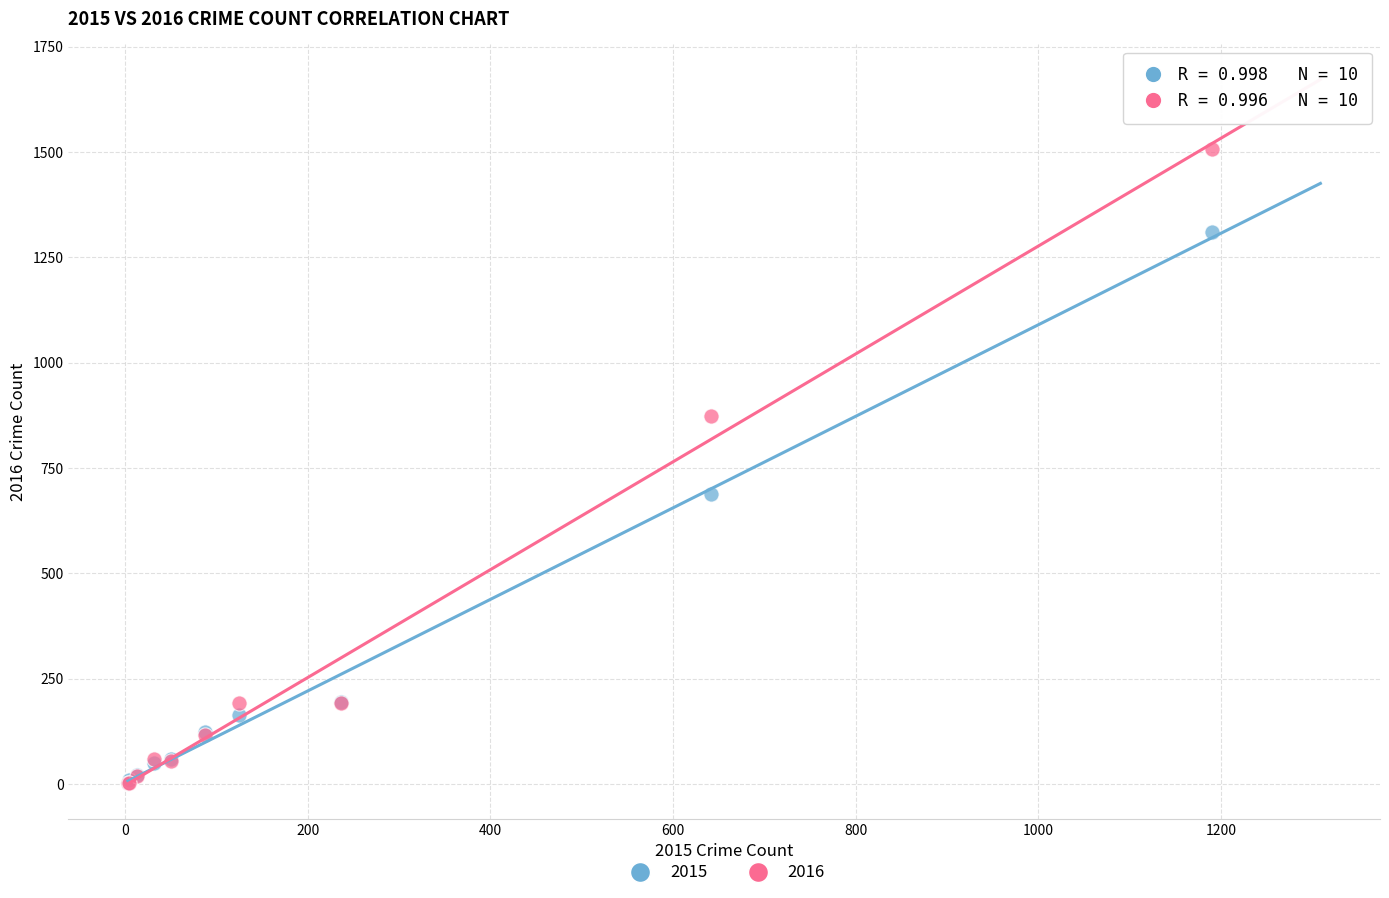

Across all series, what Y value is closest to 753?

689